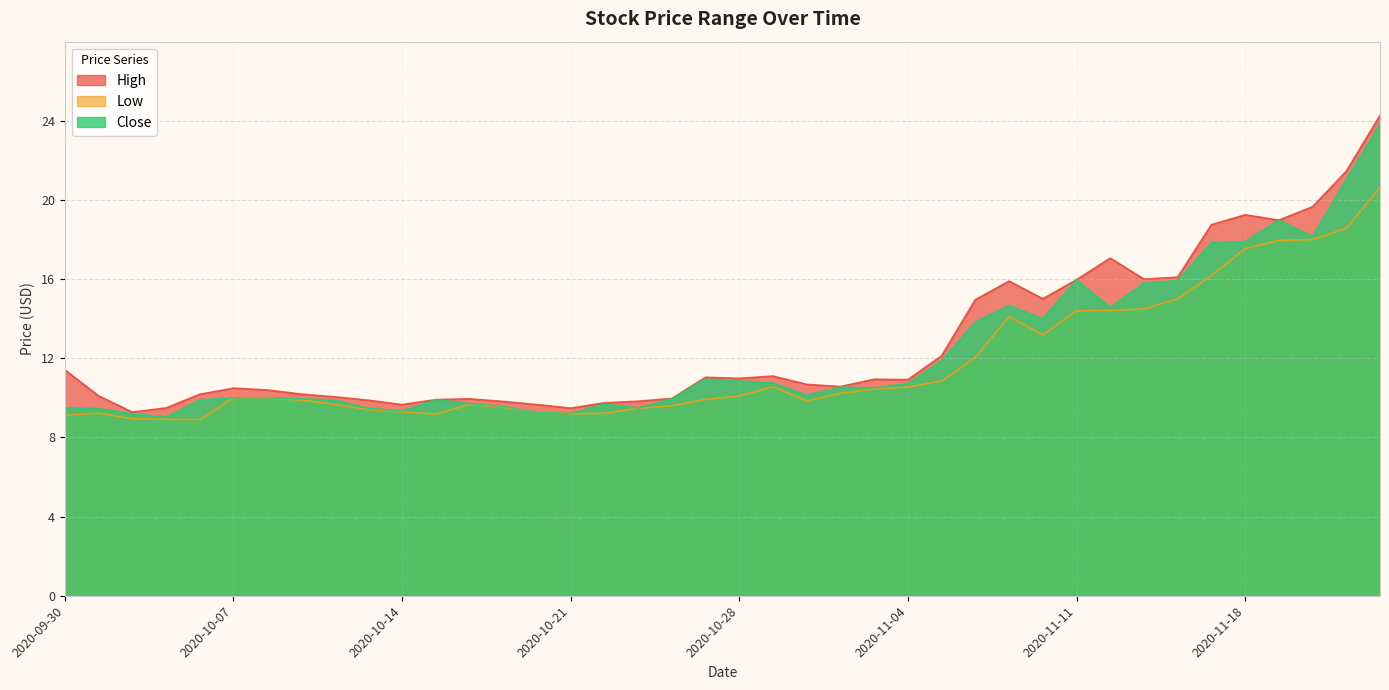

What is the label of the 3rd point from the right?

2020-11-20